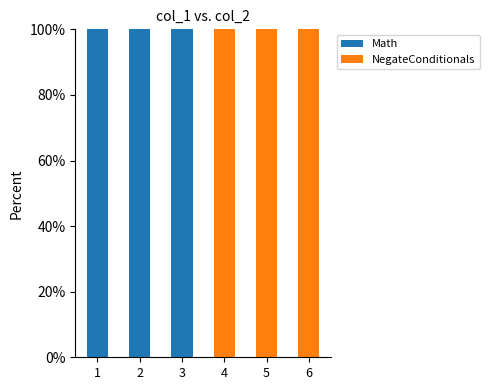

Are the bars horizontal?

No